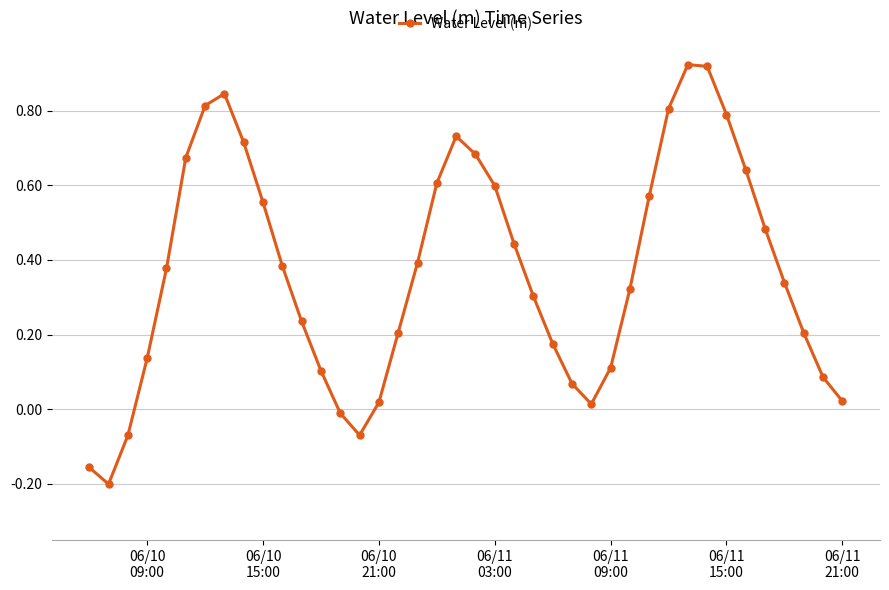

What is the difference between the maximum and minimum values?

1.1